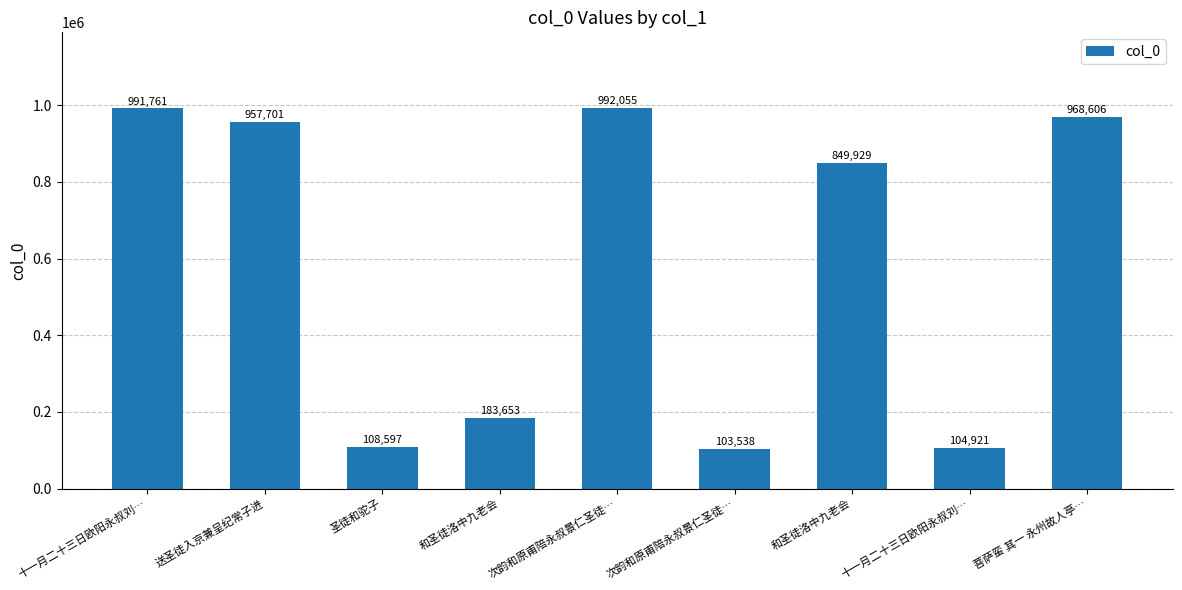

Count the number of data series in this chart.

1